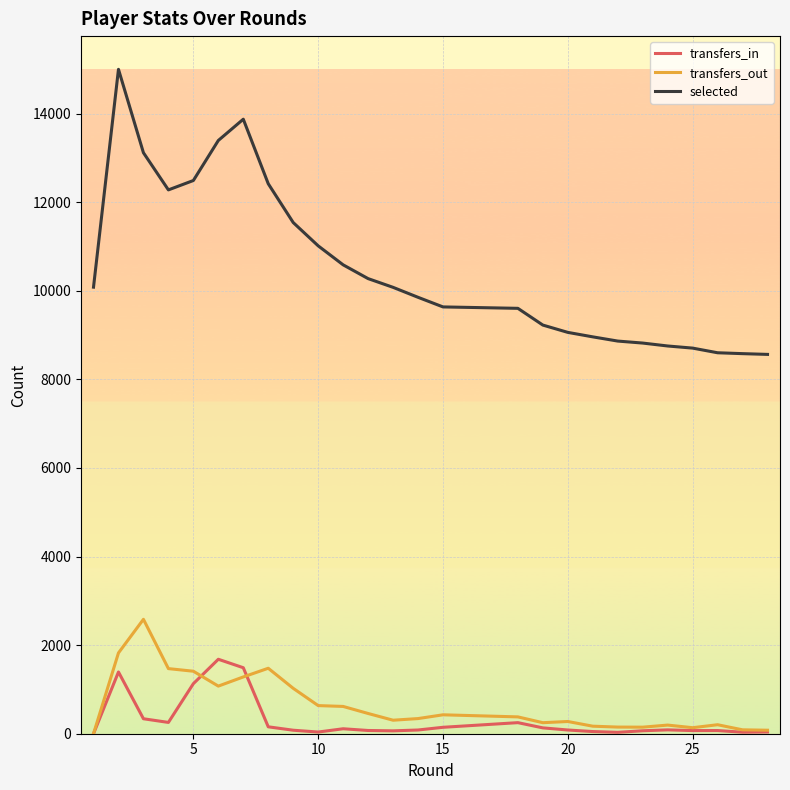

True or false: transfers_in and selected intersect in this chart.

False